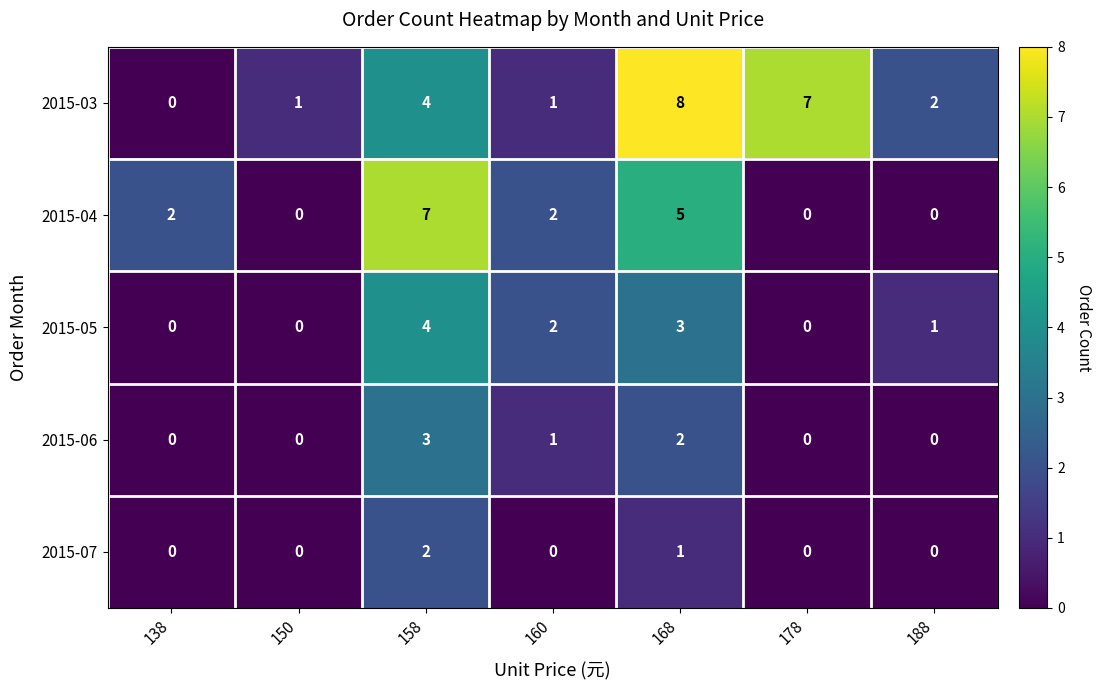

List the series in order of their peak value, lowest first.

2015-07, 2015-06, 2015-05, 2015-04, 2015-03